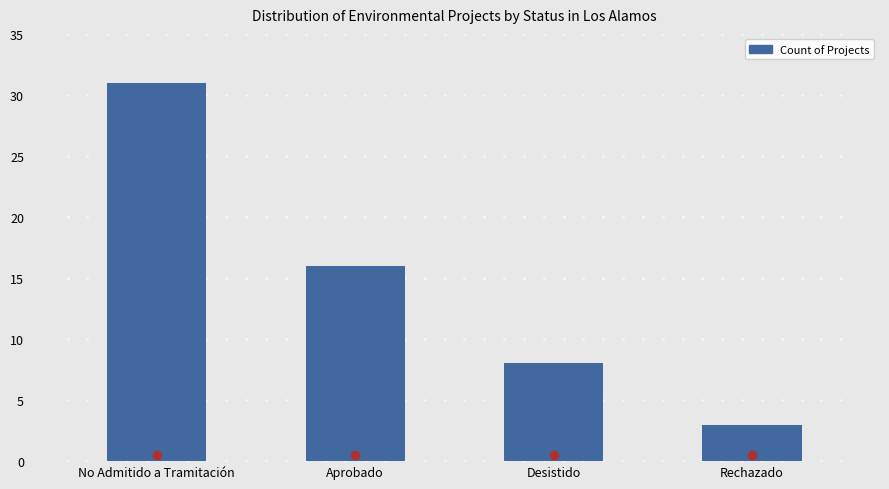

The chart shows a value of 3 at Rechazado. True or false?

True